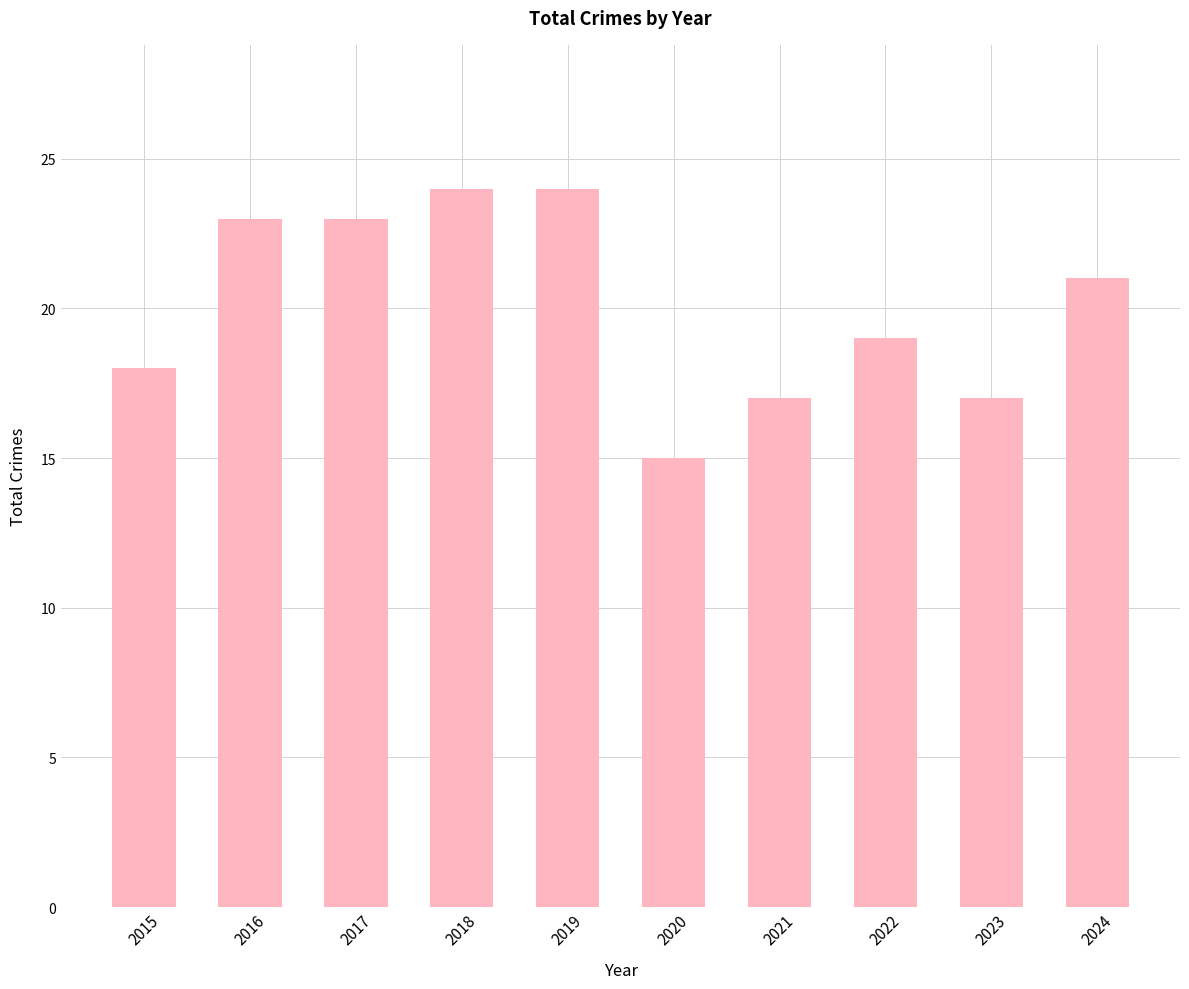

What is the difference between the maximum and minimum values?

9